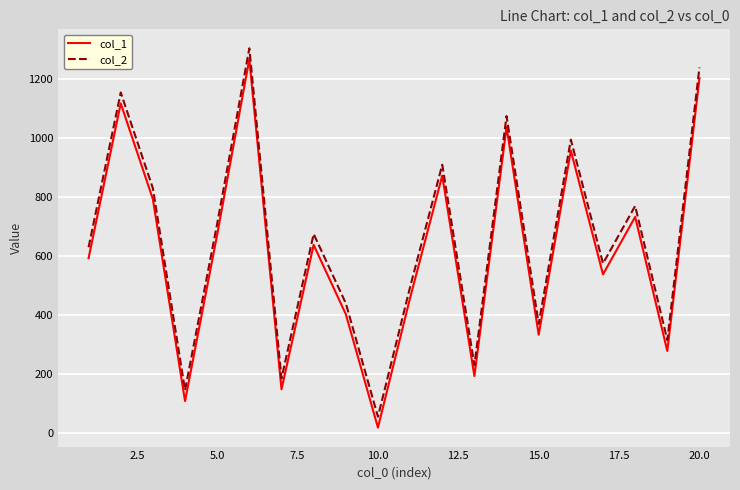

Is this an area chart (filled region under the line)?

No